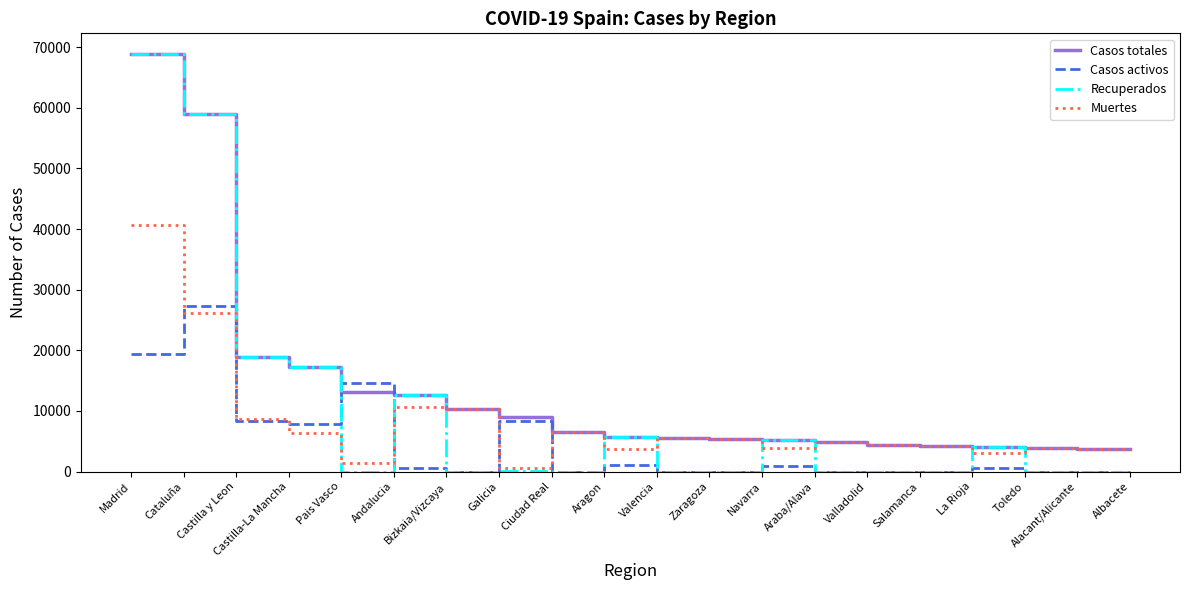

Where do Muertes and Casos activos first cross each other?

Madrid and Cataluña